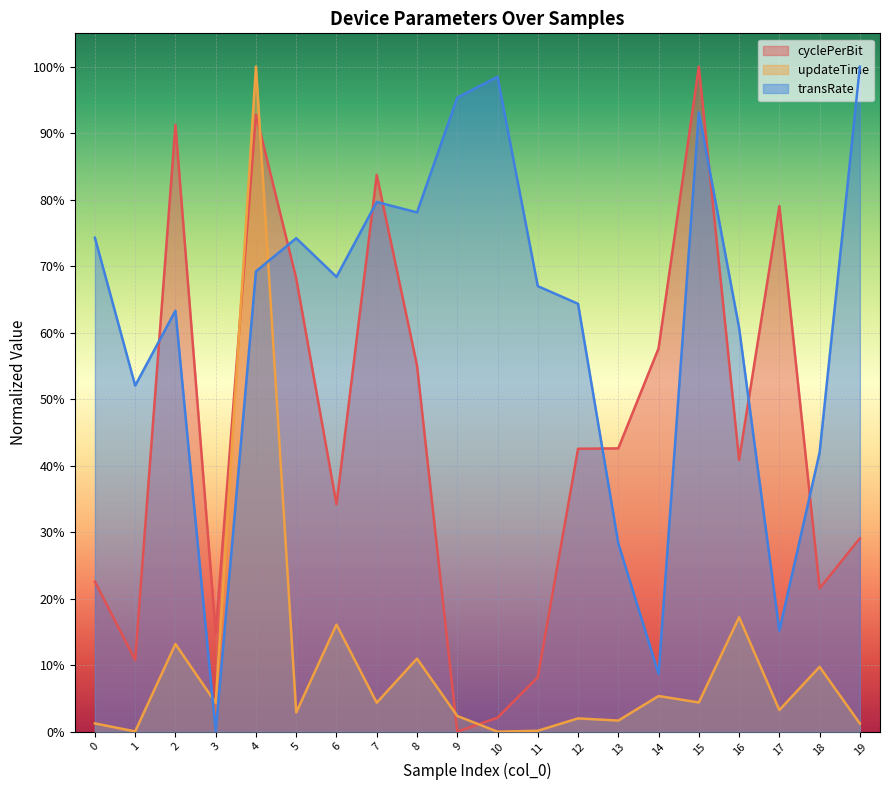

Reading right to left, what are all the values shown in this chart?

cyclePerBit: 19=0.3	18=0.2	17=0.8	16=0.4	15=1.0	14=0.6	13=0.4	12=0.4	11=0.1	10=0.0	9=0.0	8=0.6	7=0.8	6=0.3	5=0.7	4=0.9	3=0.1	2=0.9	1=0.1	0=0.2
updateTime: 19=0.0	18=0.1	17=0.0	16=0.2	15=0.0	14=0.1	13=0.0	12=0.0	11=0.0	10=0.0	9=0.0	8=0.1	7=0.0	6=0.2	5=0.0	4=1.0	3=0.0	2=0.1	1=0.0	0=0.0
transRate: 19=1.0	18=0.4	17=0.2	16=0.6	15=0.9	14=0.1	13=0.3	12=0.6	11=0.7	10=1.0	9=1.0	8=0.8	7=0.8	6=0.7	5=0.7	4=0.7	3=0.0	2=0.6	1=0.5	0=0.7